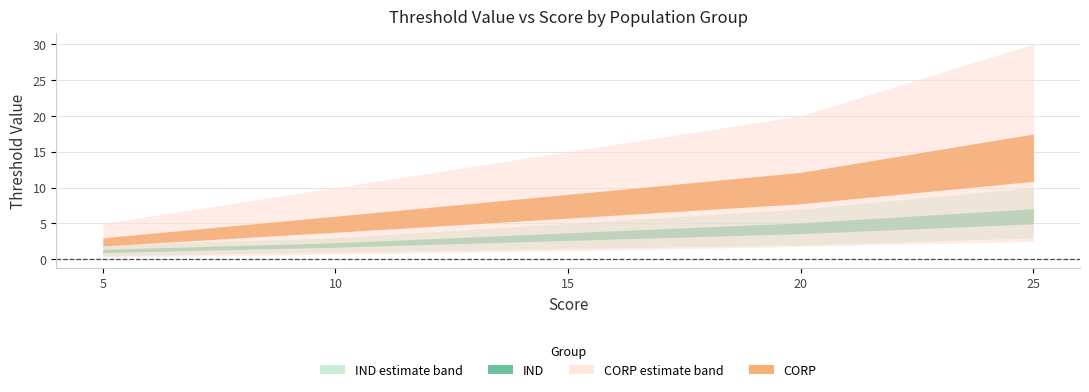

At which label does IND_seasonal_factor reach its peak?

25